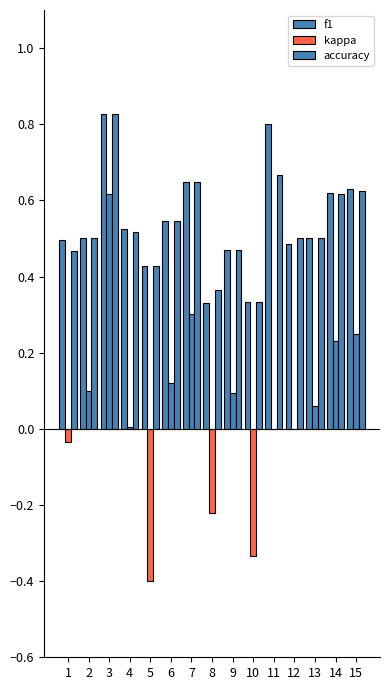

Where is accuracy nearest to the value 0?

10